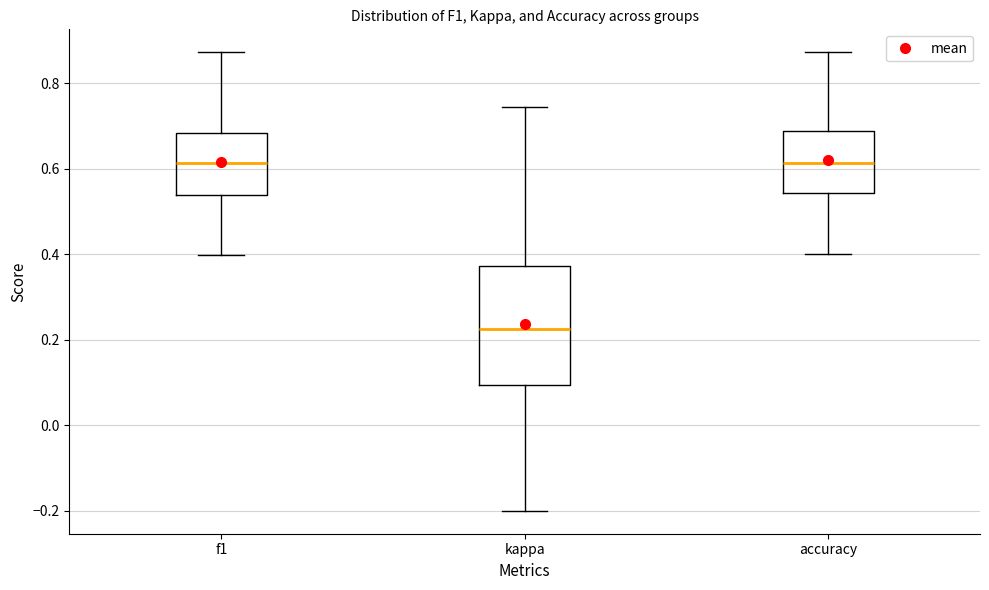

Reading left to right, read every box against the y-axis: the position of its median line, the range the box covers, and the ends of its whiskers. The values are not printed on the chart, so give them approximately, as read against the axis.

f1: median 0.62, box 0.54 to 0.68, whiskers 0.40 to 0.88
kappa: median 0.22, box 0.10 to 0.38, whiskers -0.20 to 0.74
accuracy: median 0.62, box 0.54 to 0.68, whiskers 0.40 to 0.88